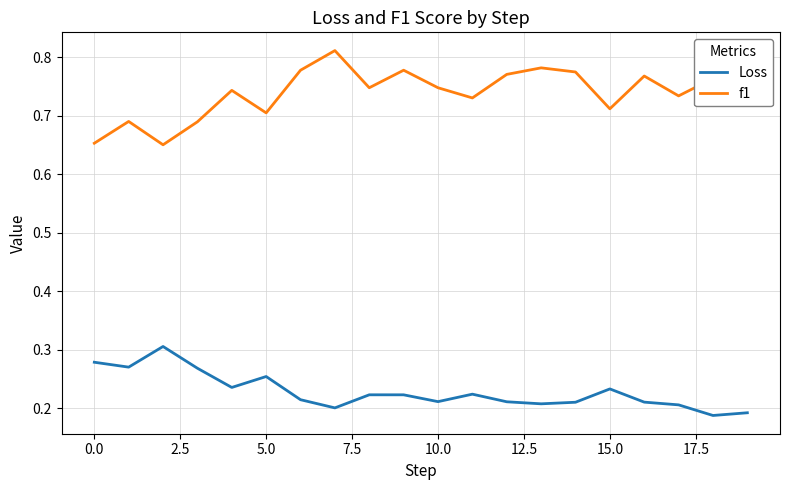

True or false: f1 and Loss intersect in this chart.

False